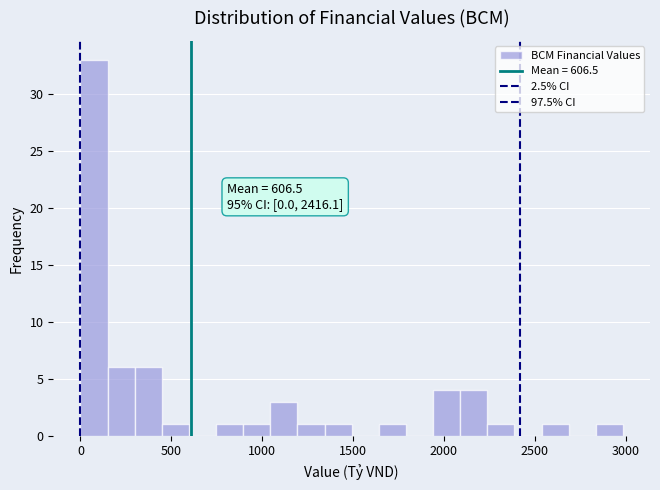

Around what value on the x-axis is the tallest bar? Give the approximate position of its centre, as read against the axis.

50